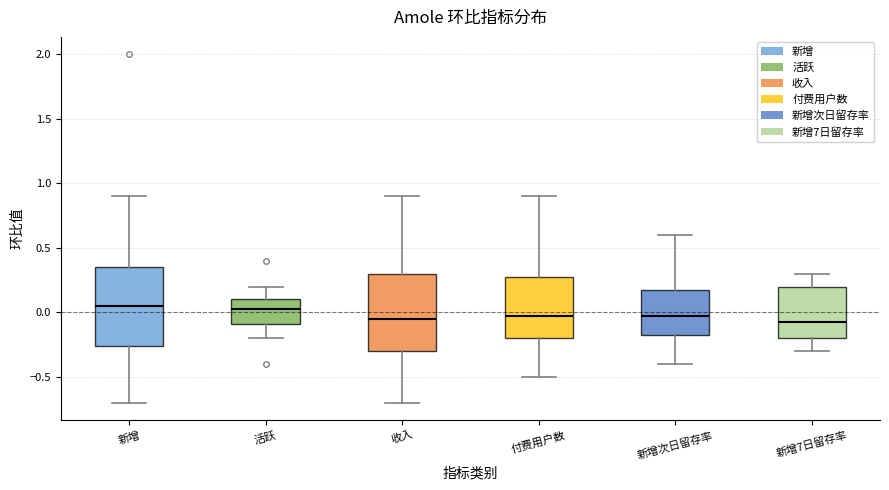

Reading left to right, transcribe this box plot: for each box, give where its median line is, the range the box spans, and where its two whiskers end, as read against the y-axis. The values are not printed on the chart, so give them approximately, as read against the axis.

新增: median 0.05, box -0.25 to 0.35, whiskers -0.70 to 0.90
活跃: median 0.05, box -0.10 to 0.10, whiskers -0.20 to 0.20
收入: median -0.05, box -0.30 to 0.30, whiskers -0.70 to 0.90
付费用户数: median 0.00, box -0.20 to 0.30, whiskers -0.50 to 0.90
新增次日留存率: median 0.00, box -0.15 to 0.20, whiskers -0.40 to 0.60
新增7日留存率: median -0.05, box -0.20 to 0.20, whiskers -0.30 to 0.30